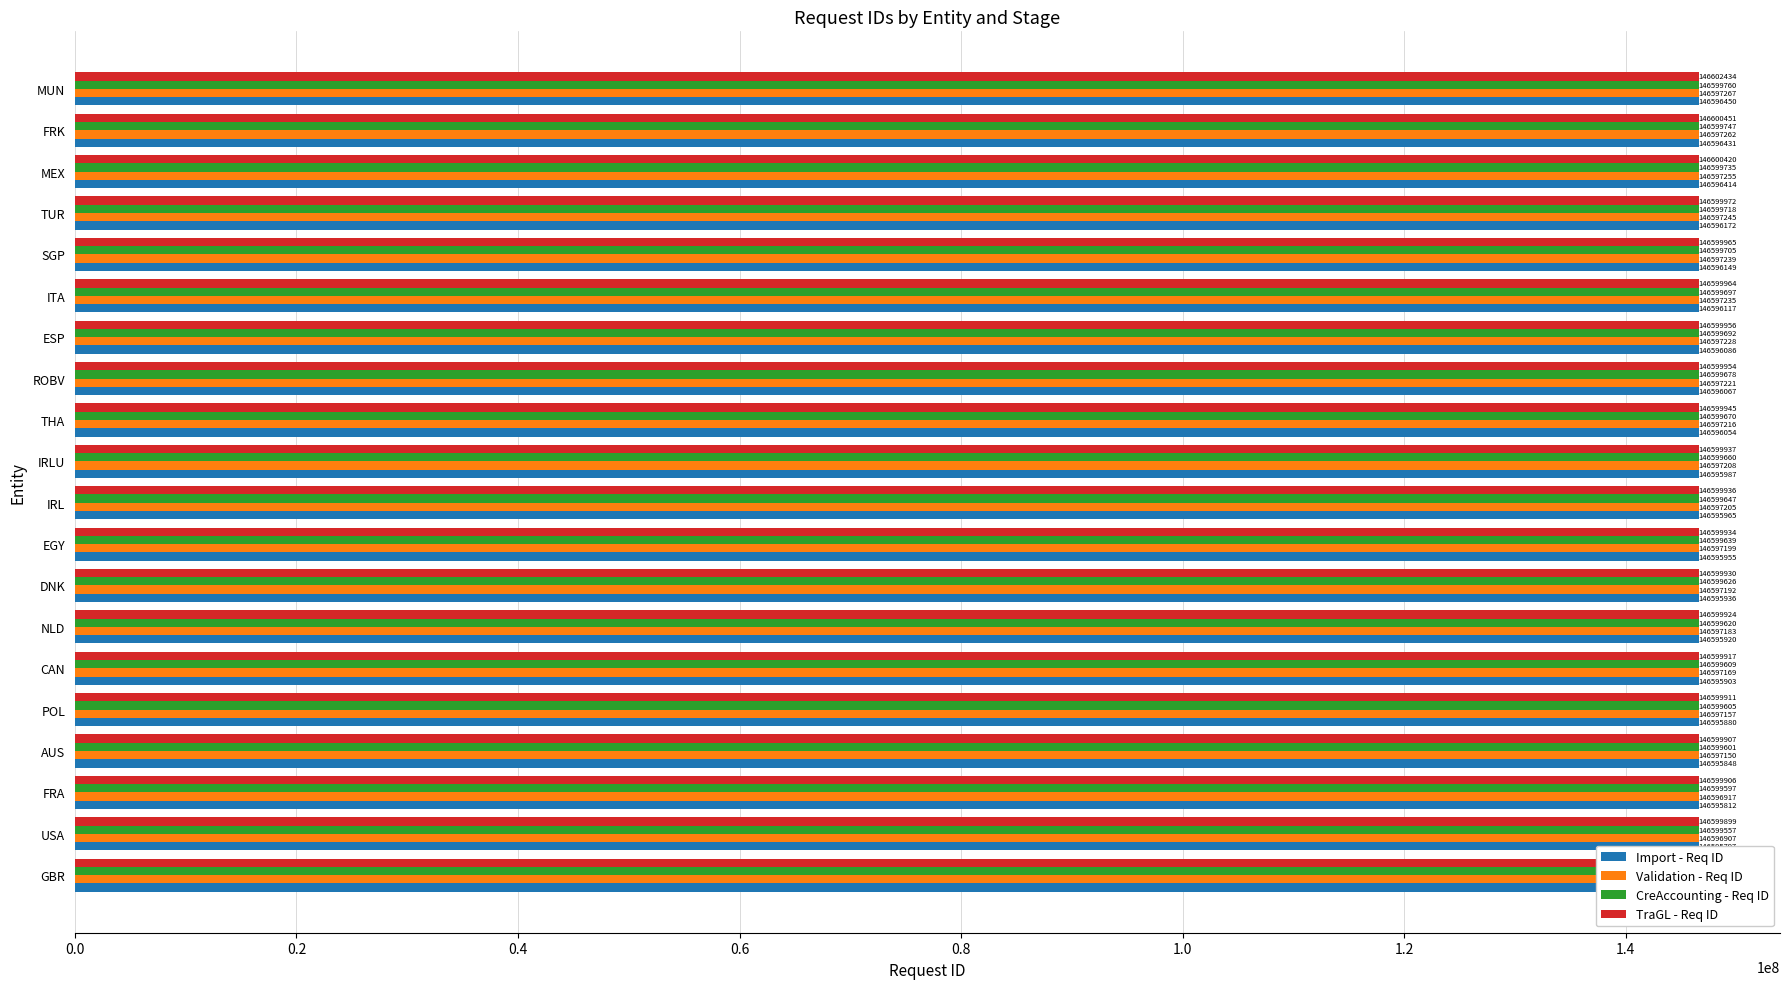

Reading right to left, what are all the values shown in this chart?

Import - Req ID: 146596450	146596431	146596414	146596172	146596149	146596117	146596086	146596067	146596054	146595987	146595965	146595955	146595936	146595920	146595903	146595880	146595848	146595812	146595797	146595790
Validation - Req ID: 146597267	146597262	146597255	146597245	146597239	146597235	146597228	146597221	146597216	146597208	146597205	146597199	146597192	146597183	146597169	146597157	146597150	146596917	146596907	146596899
CreAccounting - Req ID: 146599760	146599747	146599735	146599718	146599705	146599697	146599692	146599678	146599670	146599660	146599647	146599639	146599626	146599620	146599609	146599605	146599601	146599597	146599557	146599534
TraGL - Req ID: 146602434	146600451	146600420	146599972	146599965	146599964	146599956	146599954	146599945	146599937	146599936	146599934	146599930	146599924	146599917	146599911	146599907	146599906	146599899	146599888